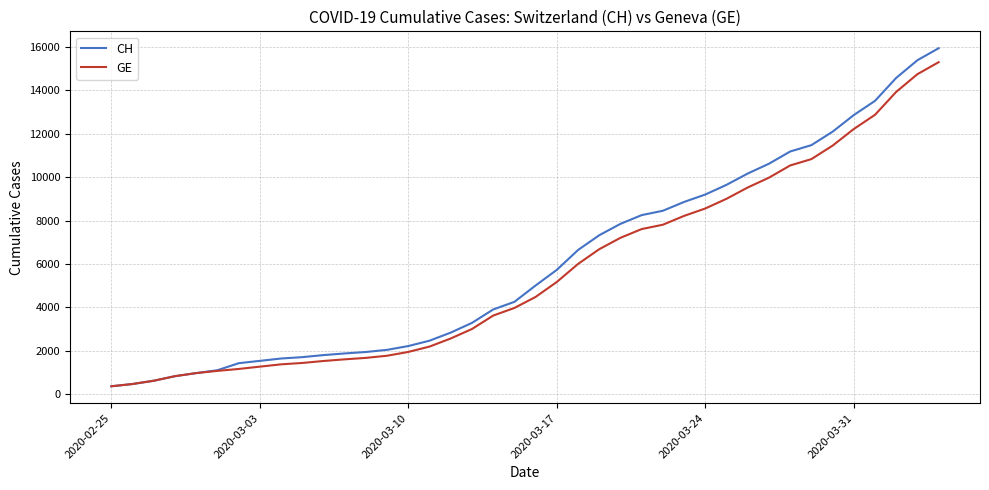

What is the maximum value for CH?

15926